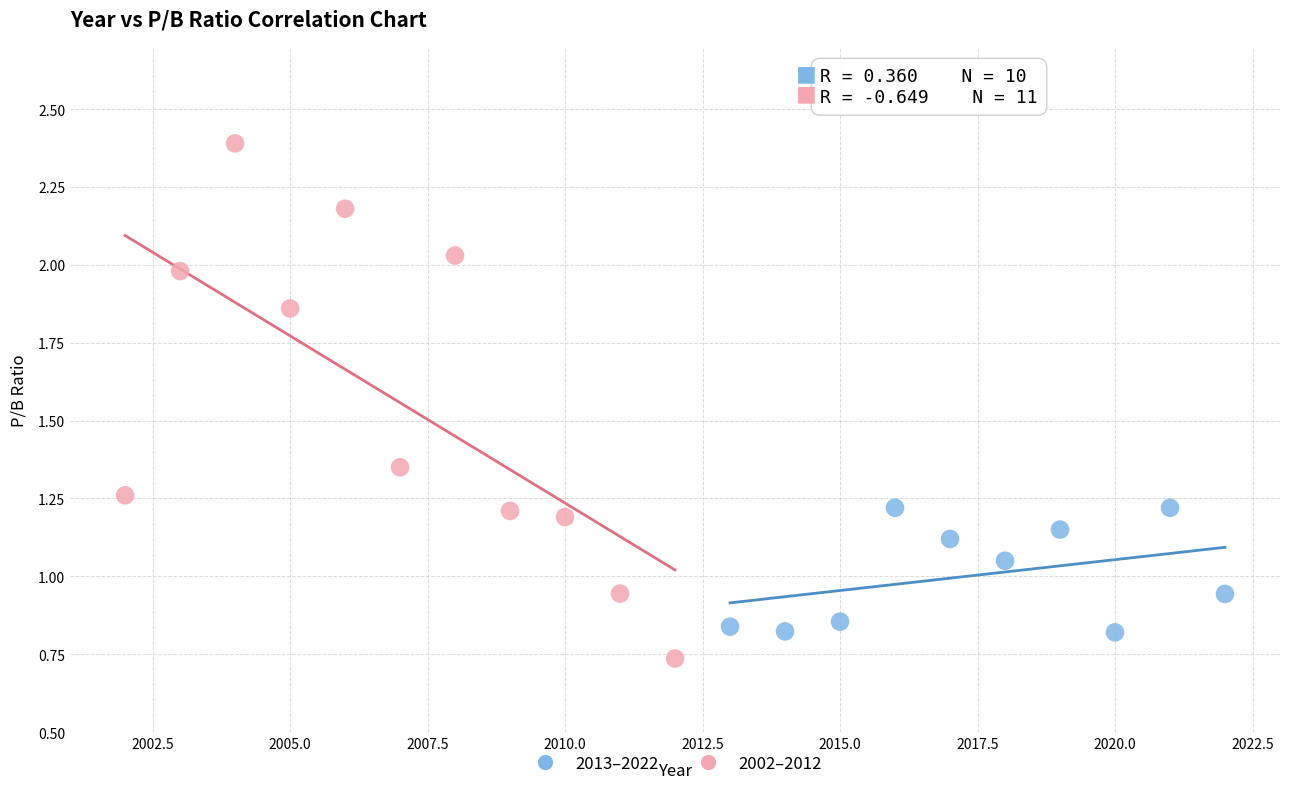

Which series reaches the maximum Y coordinate?

2002–2012